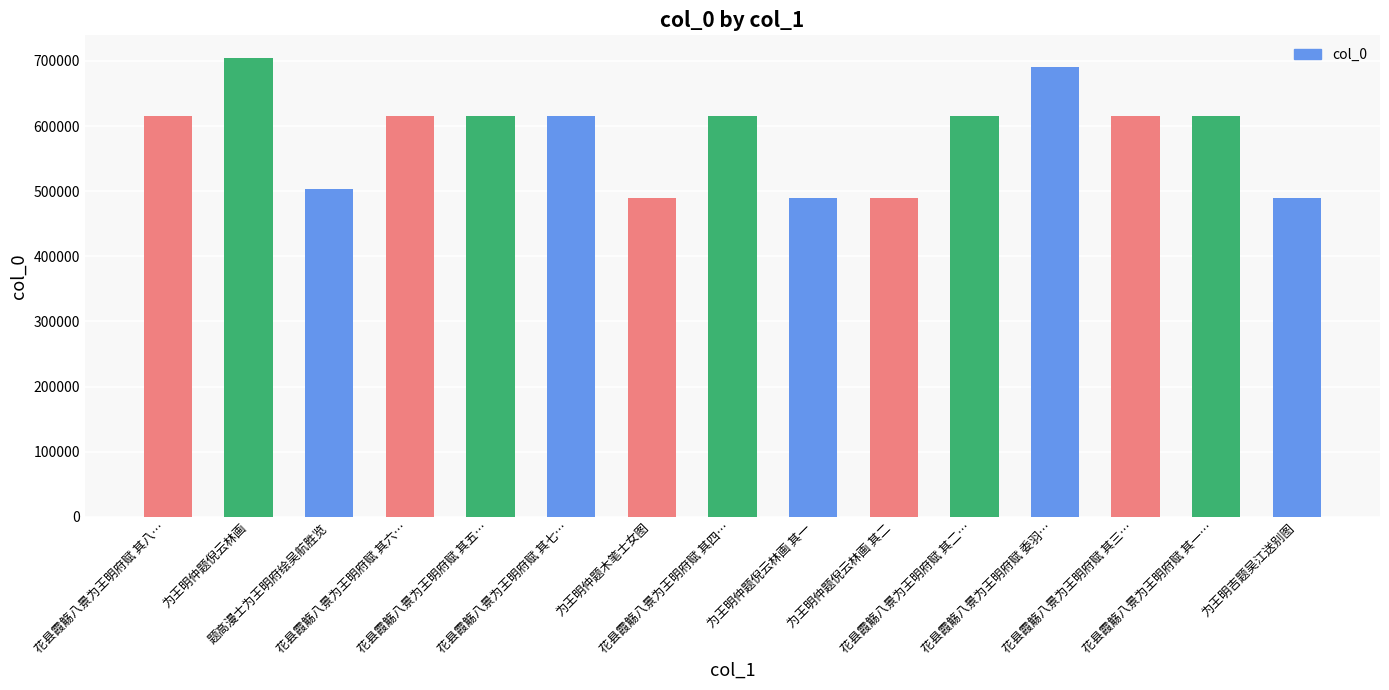

What is the sum of the values at 花县霞觞八景为王明府赋 其四… and 为王明仲题倪云林画 其一?

1104926